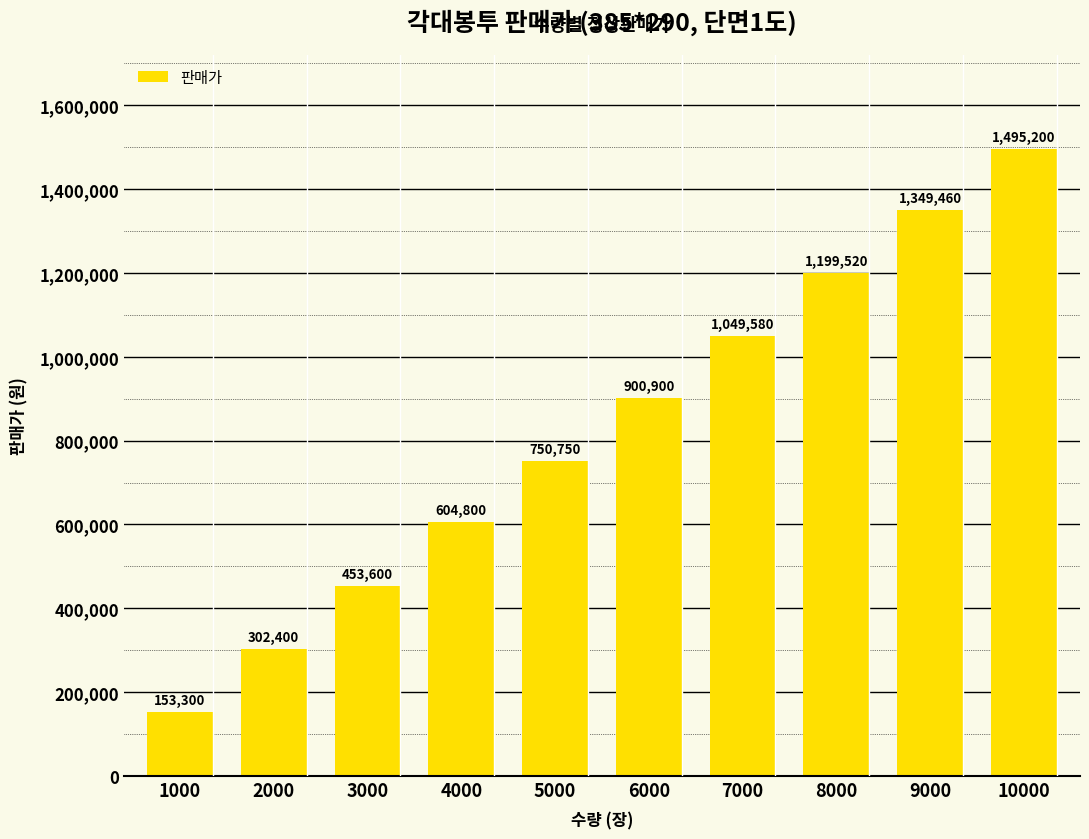

Reading left to right, transcribe all the data shown in this chart.

153300	302400	453600	604800	750750	900900	1049580	1199520	1349460	1495200